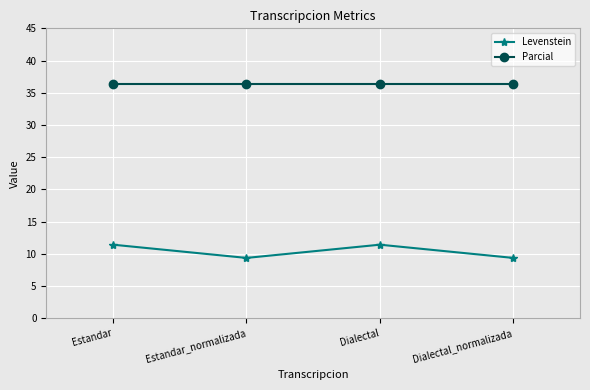

Reading left to right, what are all the values shown in this chart?

Levenstein: Estandar=11.4	Estandar_normalizada=9.4	Dialectal=11.4	Dialectal_normalizada=9.4
Parcial: Estandar=36.4	Estandar_normalizada=36.4	Dialectal=36.4	Dialectal_normalizada=36.4